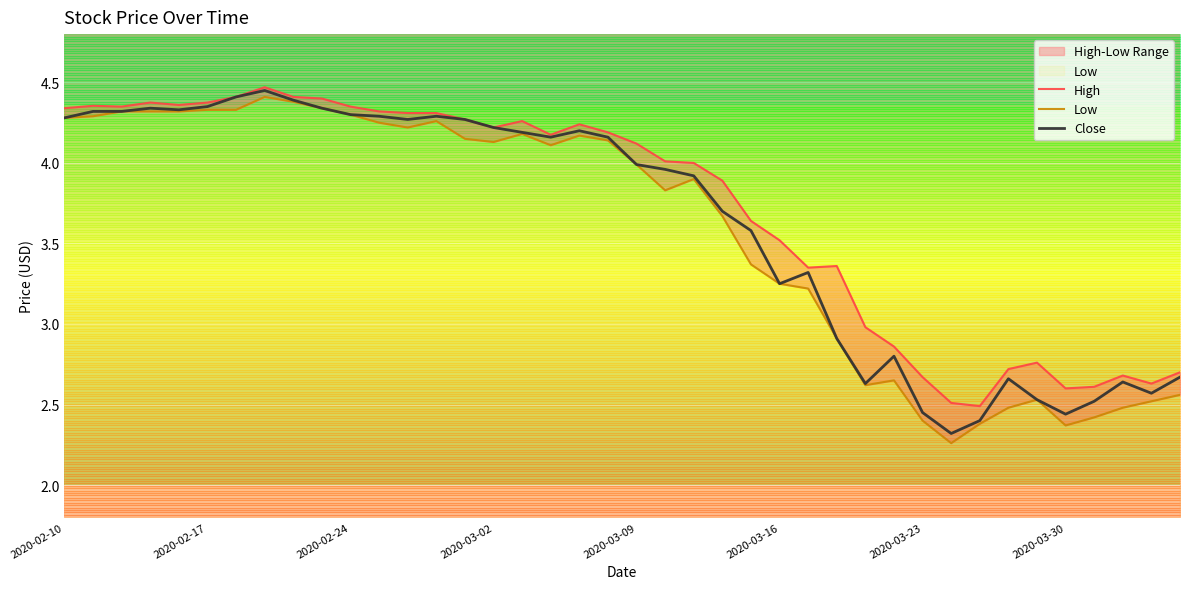

What is the lowest value of the Close series?

2.3